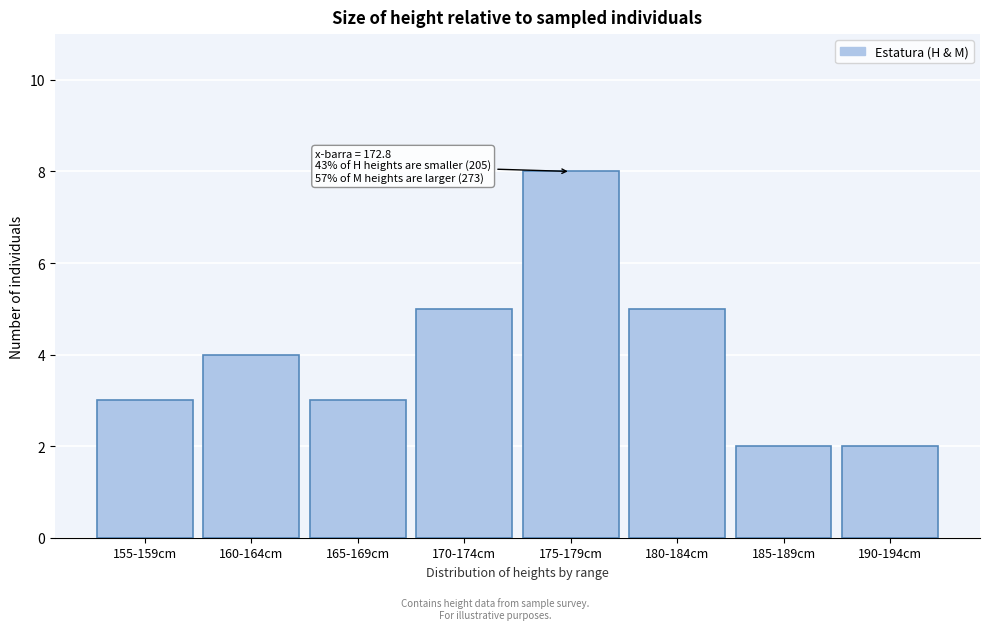

Reading left to right, extract all data points from this chart.

3	4	3	5	8	5	2	2